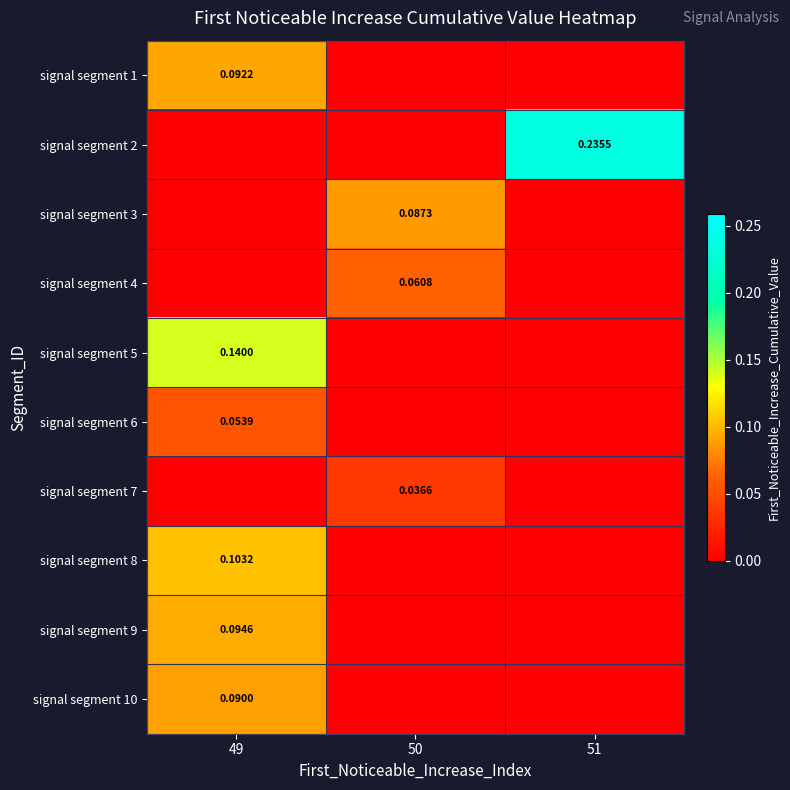

Is the value of signal segment 8 at 49 greater than the value of signal segment 9 at 49?

Yes